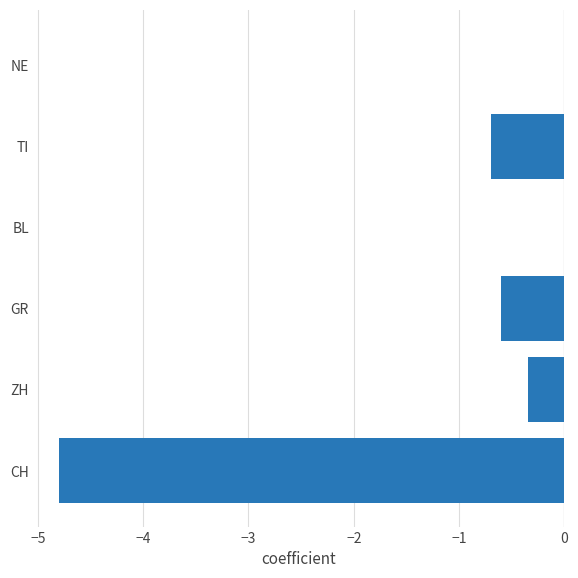

The chart shows a value of 0.0 at BL. True or false?

True